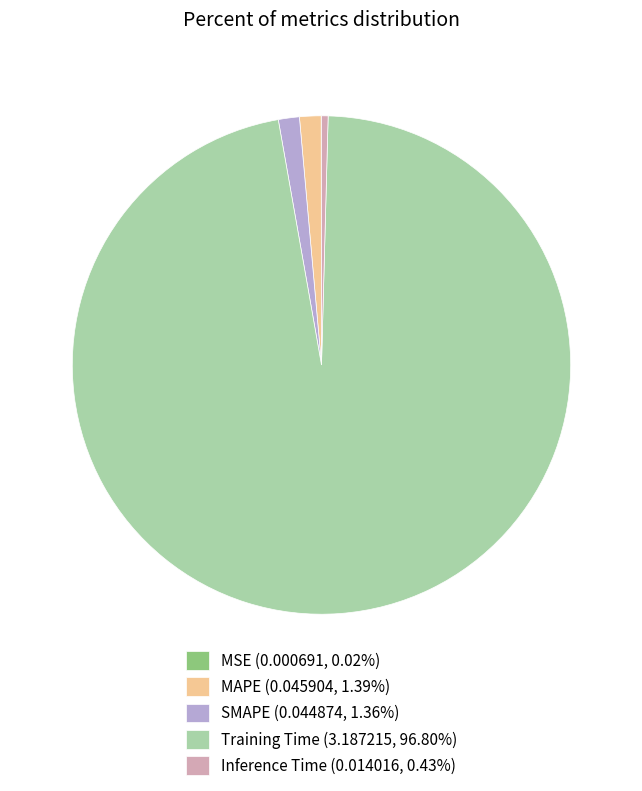

Does MAPE (0.045904, 1.39%) account for over 50% of the chart?

No